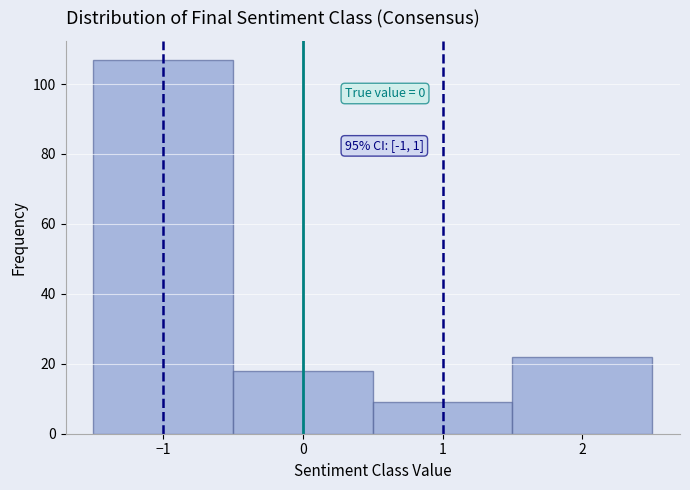

Which range on the x-axis has the tallest bar?

-1.5 to -0.5